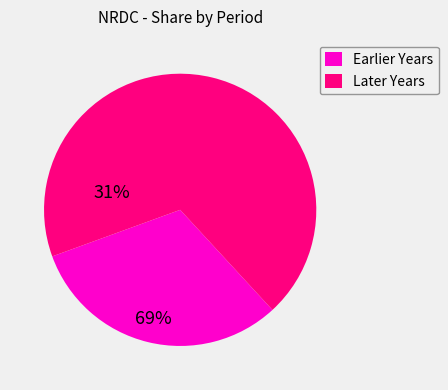

Is there any slice that represents more than half of the pie?

Yes